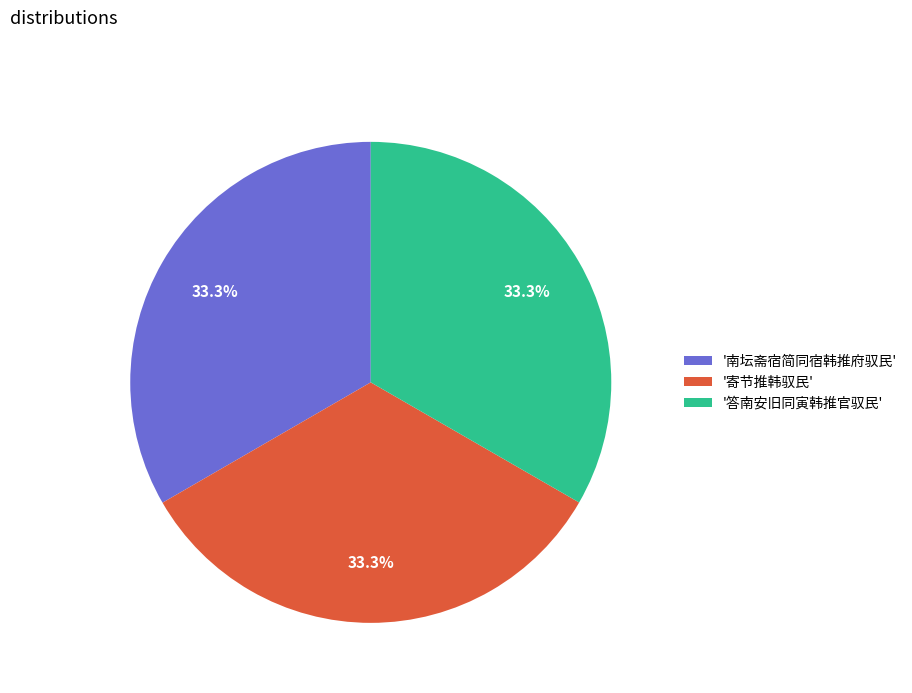

What portion of the pie excludes '南坛斋宿简同宿韩推府驭民'?

66.7%